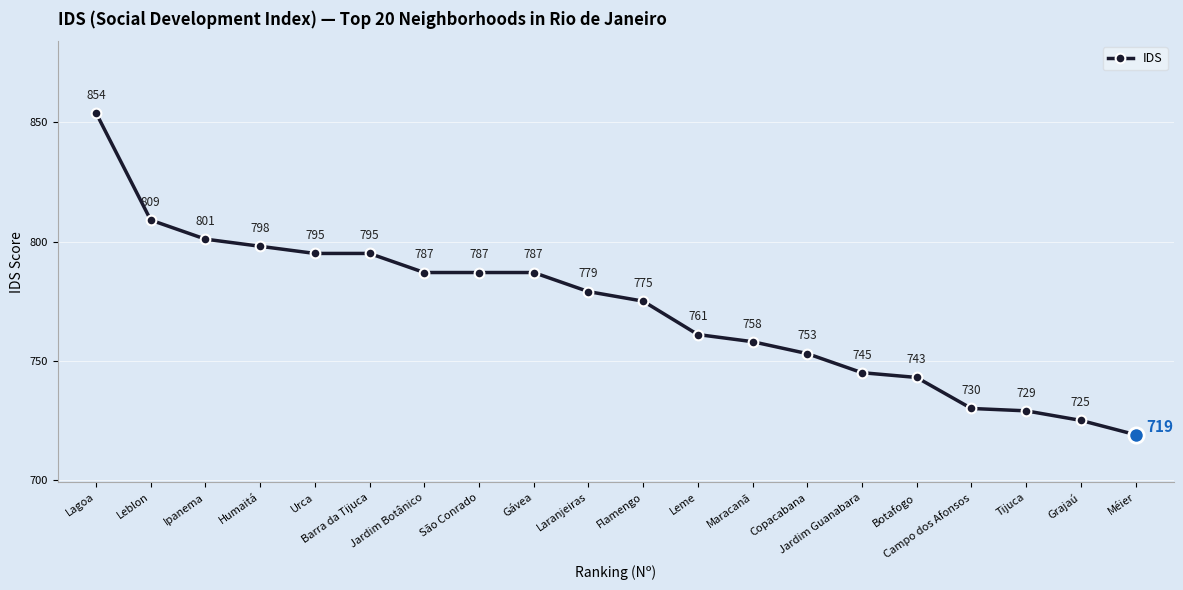

What is the value of the 9th point from the left?

787